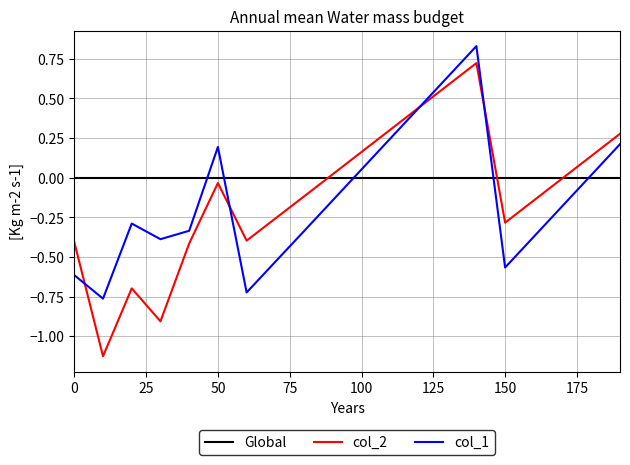

Which series has the largest total across all categories?

Global